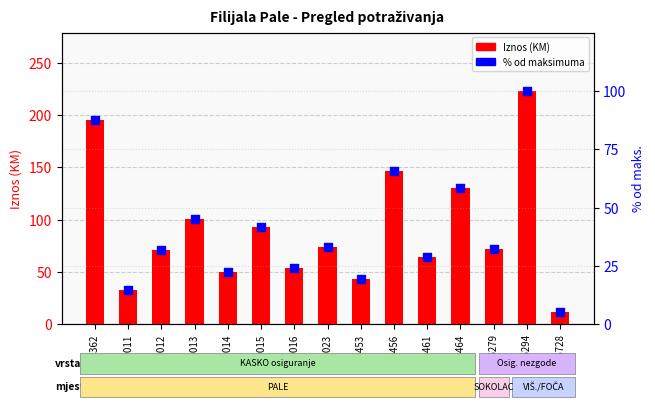

At how many categories does at least one series exceed 46?

12